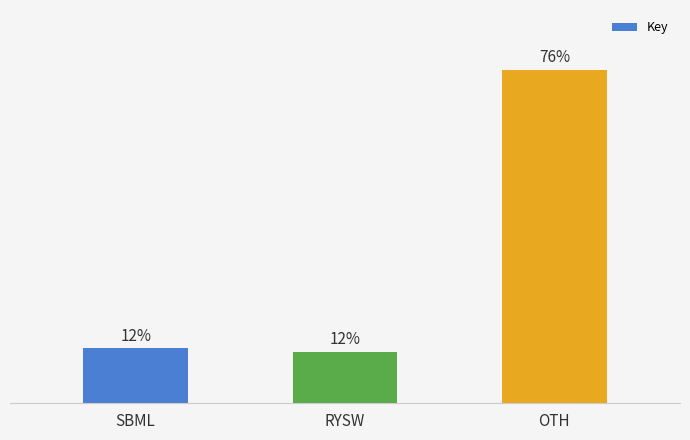

Does the chart contain any negative values?

No